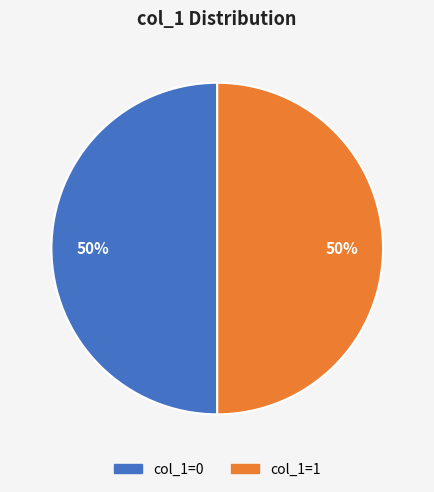

To the nearest percent, what is the average slice percentage?

50%